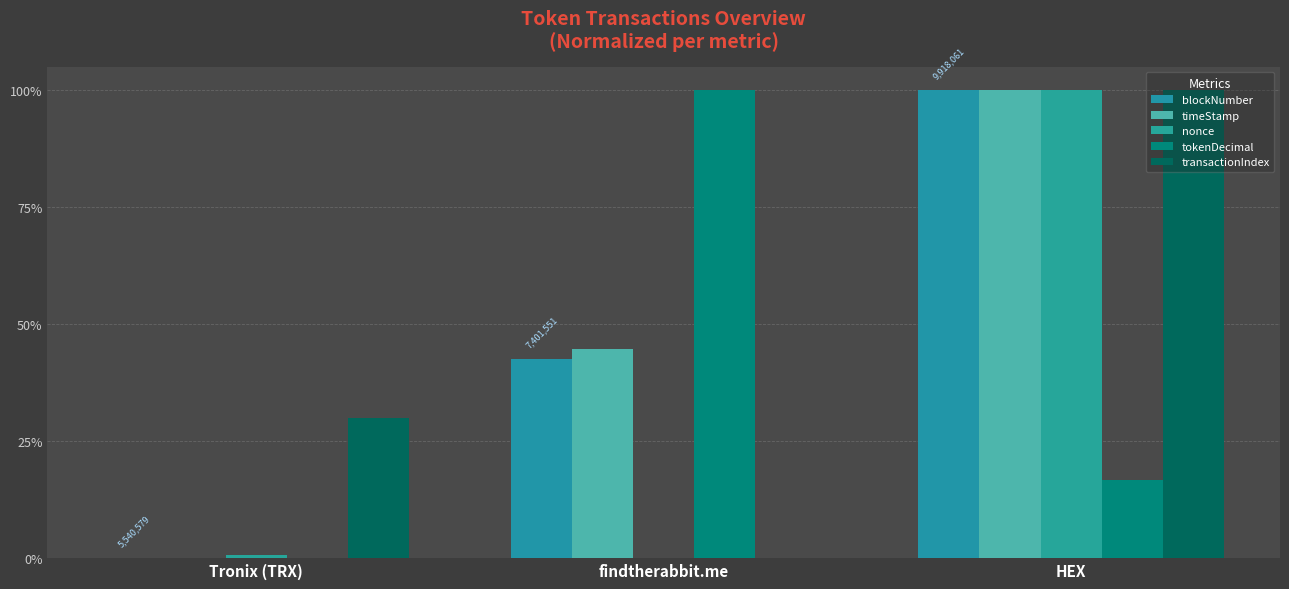

The value of tokenDecimal at Tronix (TRX) is 0.0. True or false?

True